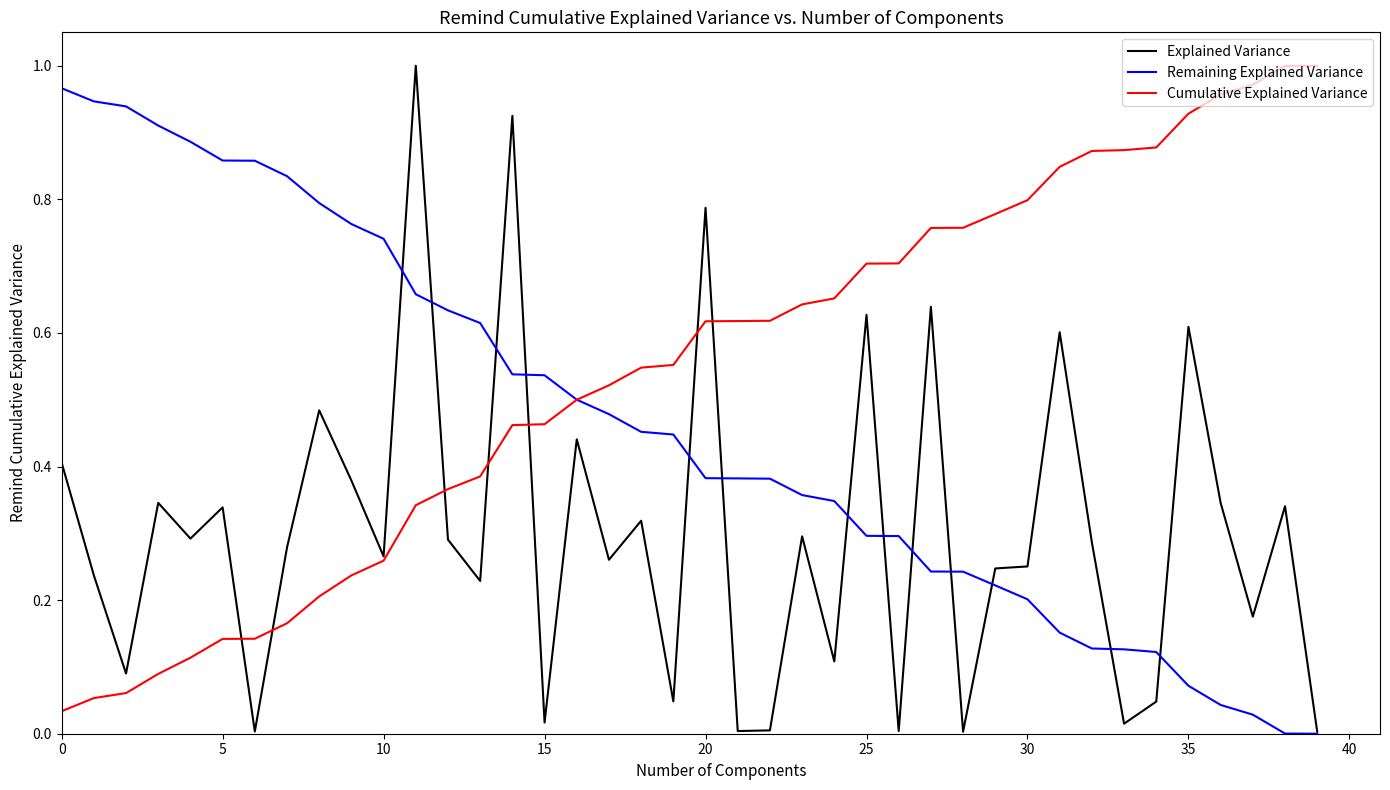

Which series has the largest total across all categories?

Cumulative Explained Variance